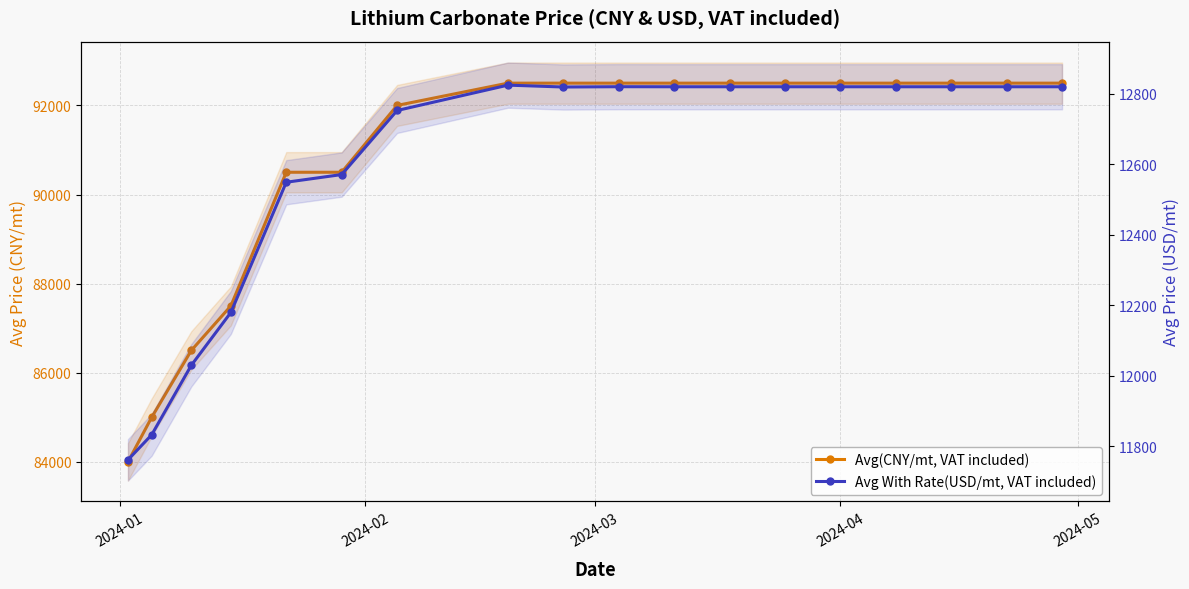

What are all the series names shown in the legend?

Avg(CNY/mt, VAT included), Avg With Rate(USD/mt, VAT included)